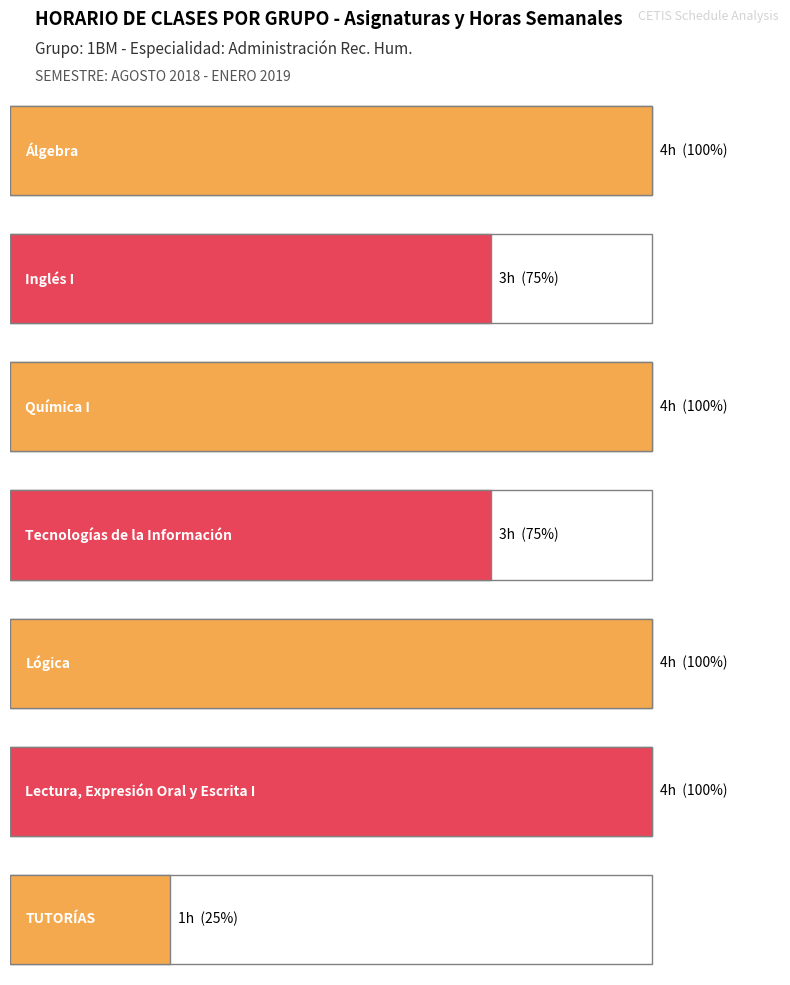

List the labels in order of value, largest first.

Álgebra, Química I, Lógica, Lectura, Expresión Oral y Escrita I, Inglés I, Tecnologías de la Información, TUTORÍAS